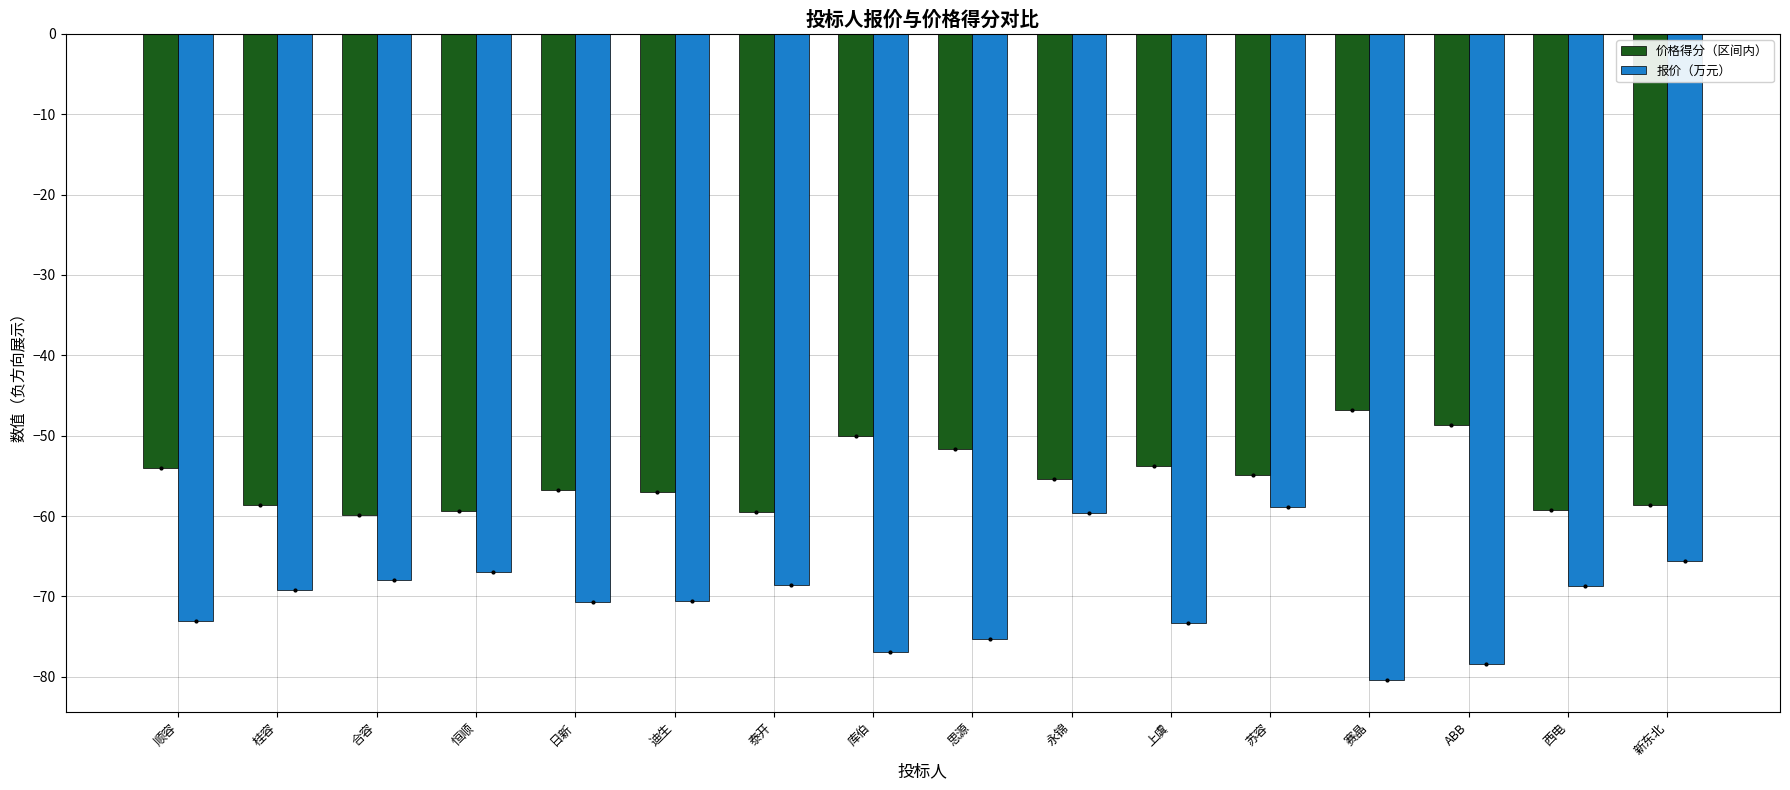

What is the sum of all 价格得分（区间内） values?

-884.1